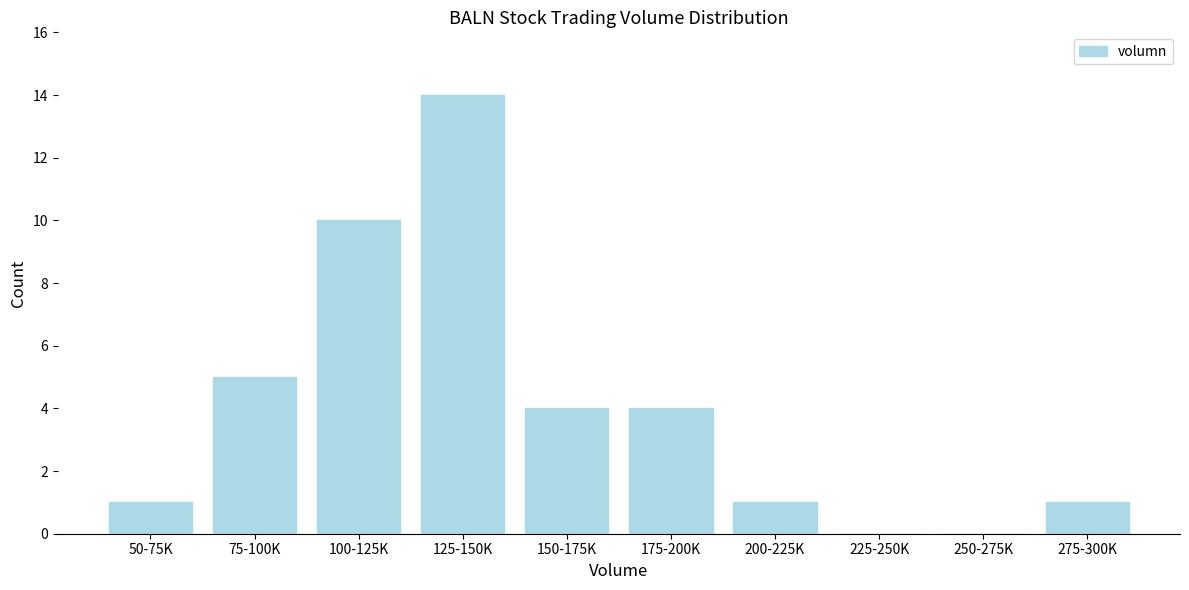

Reading left to right, extract all data points from this chart.

50-75K=1	75-100K=5	100-125K=10	125-150K=14	150-175K=4	175-200K=4	200-225K=1	225-250K=0	250-275K=0	275-300K=1